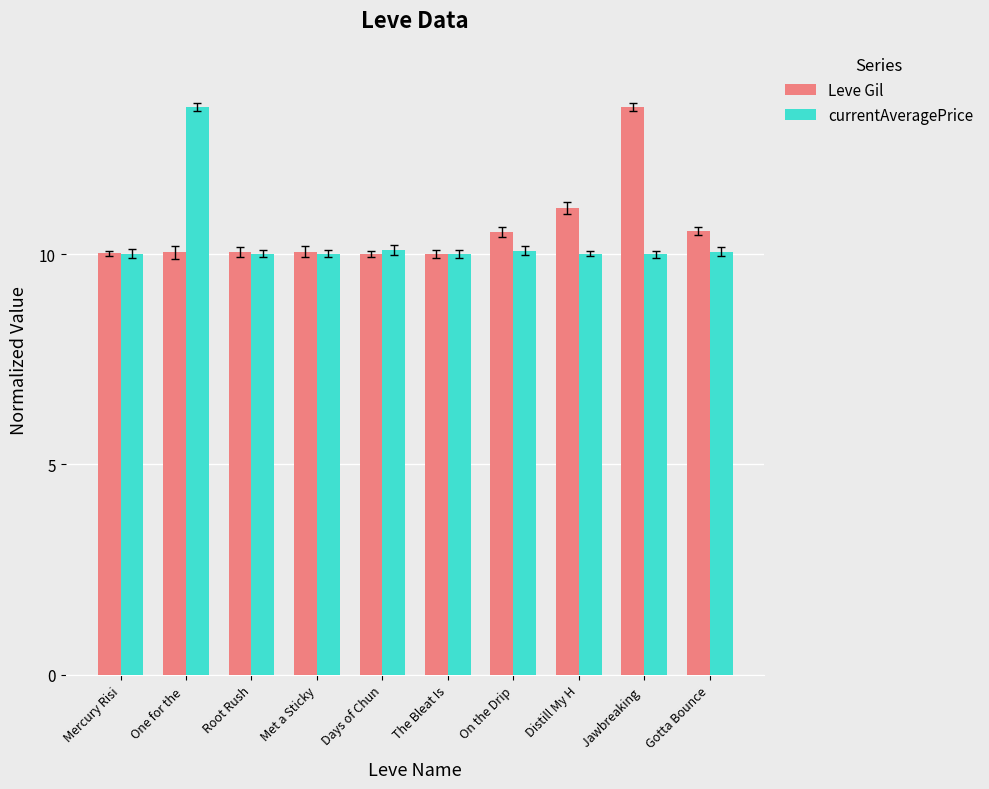

Count the number of data series in this chart.

2